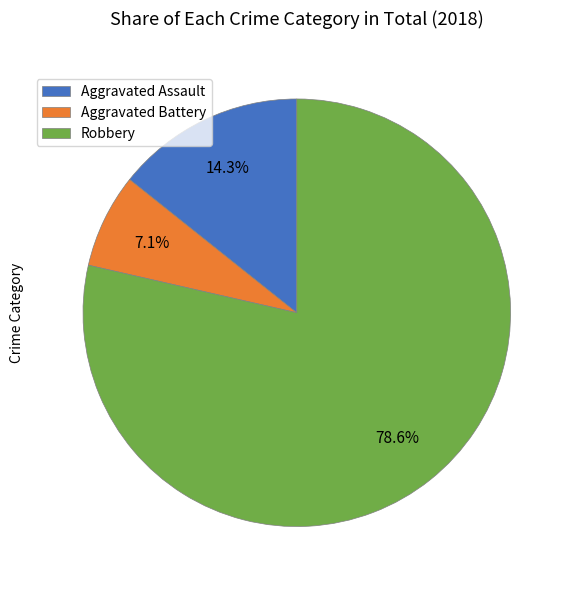

Which slice is the smallest?

Aggravated Battery